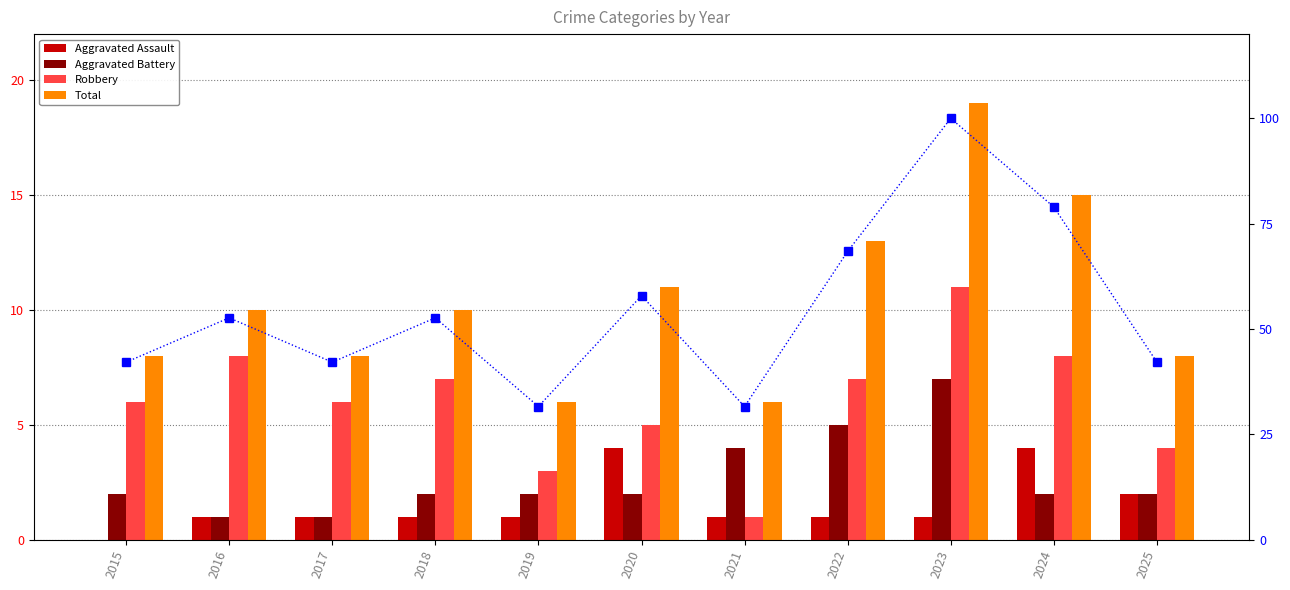

Reading left to right, list all the values displayed in this chart.

Aggravated Assault: 0.0	1.0	1.0	1.0	1.0	4.0	1.0	1.0	1.0	4.0	2.0
Aggravated Battery: 2.0	1.0	1.0	2.0	2.0	2.0	4.0	5.0	7.0	2.0	2.0
Robbery: 6.0	8.0	6.0	7.0	3.0	5.0	1.0	7.0	11.0	8.0	4.0
Total: 8.0	10.0	8.0	10.0	6.0	11.0	6.0	13.0	19.0	15.0	8.0
% of max total: 42.1	52.6	42.1	52.6	31.6	57.9	31.6	68.4	100.0	78.9	42.1